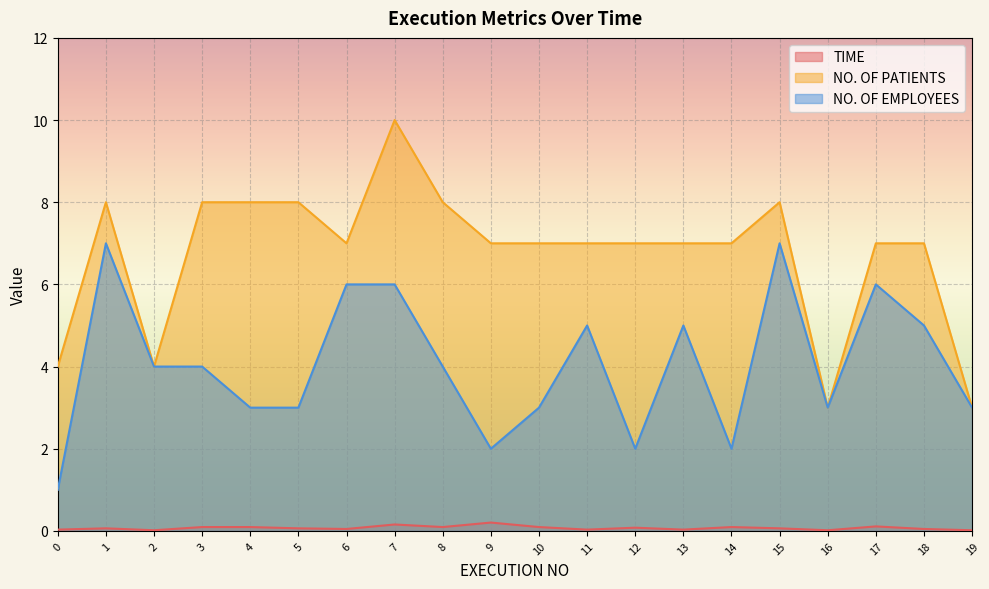

True or false: NO. OF PATIENTS and NO. OF EMPLOYEES cross at least once.

False